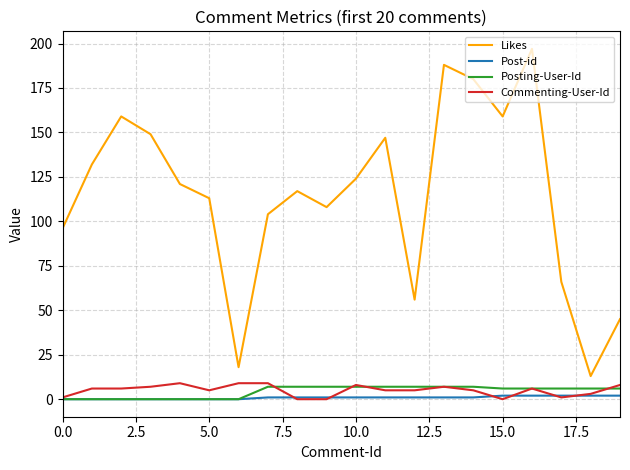

True or false: Likes and Commenting-User-Id intersect in this chart.

False